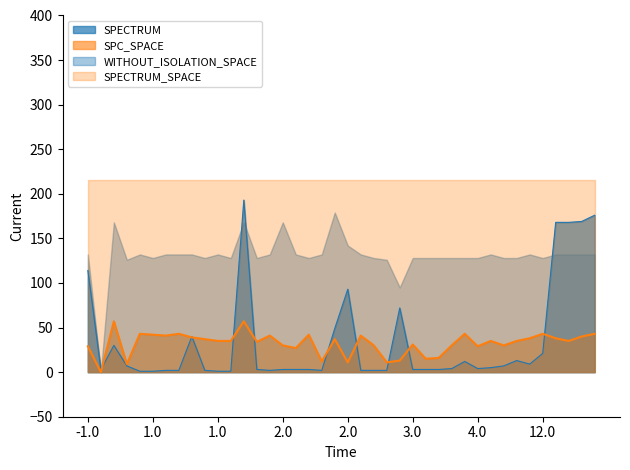

Does the chart have visible grid lines?

No